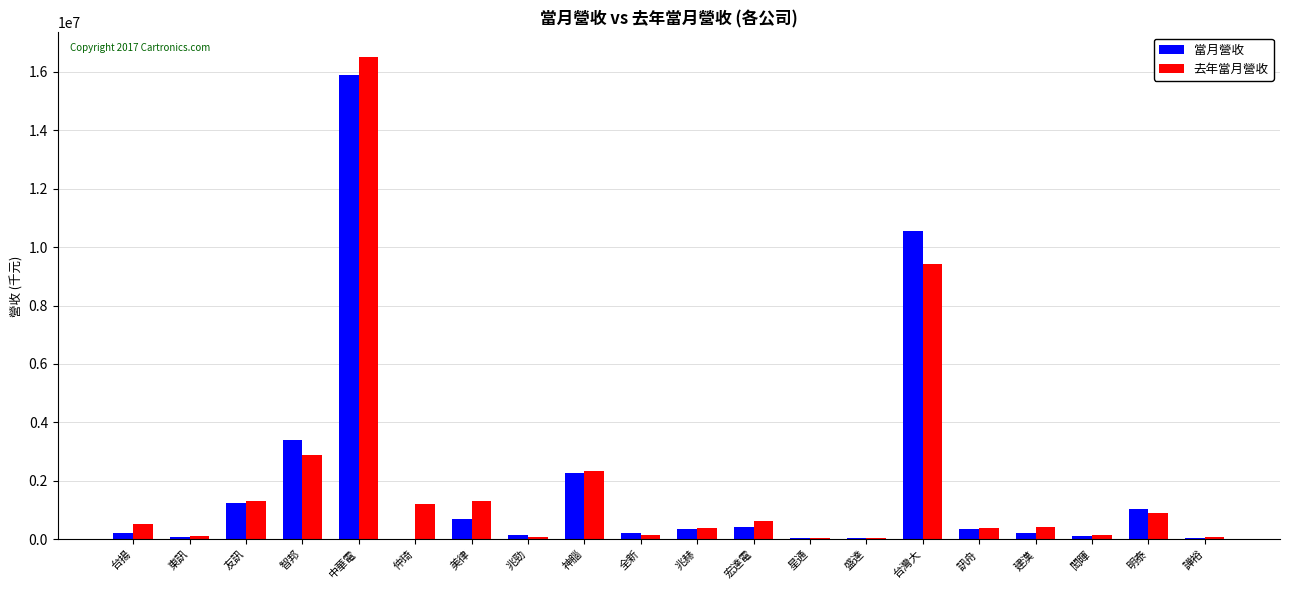

What are all the series names shown in the legend?

當月營收, 去年當月營收